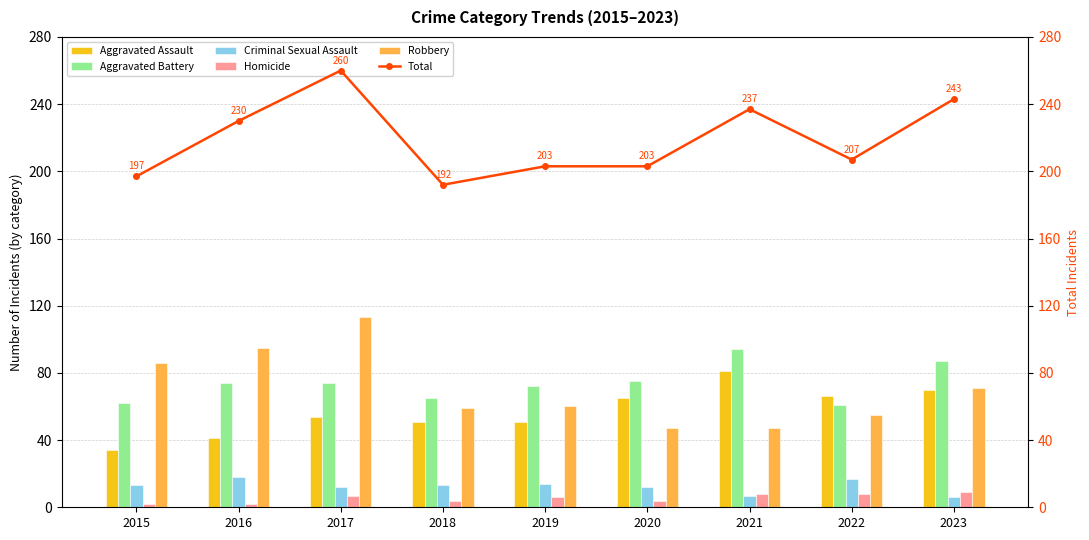

Reading left to right, transcribe all the data shown in this chart.

Aggravated Assault: 2015=34	2016=41	2017=54	2018=51	2019=51	2020=65	2021=81	2022=66	2023=70
Aggravated Battery: 2015=62	2016=74	2017=74	2018=65	2019=72	2020=75	2021=94	2022=61	2023=87
Criminal Sexual Assault: 2015=13	2016=18	2017=12	2018=13	2019=14	2020=12	2021=7	2022=17	2023=6
Homicide: 2015=2	2016=2	2017=7	2018=4	2019=6	2020=4	2021=8	2022=8	2023=9
Robbery: 2015=86	2016=95	2017=113	2018=59	2019=60	2020=47	2021=47	2022=55	2023=71
Total: 2015=197	2016=230	2017=260	2018=192	2019=203	2020=203	2021=237	2022=207	2023=243